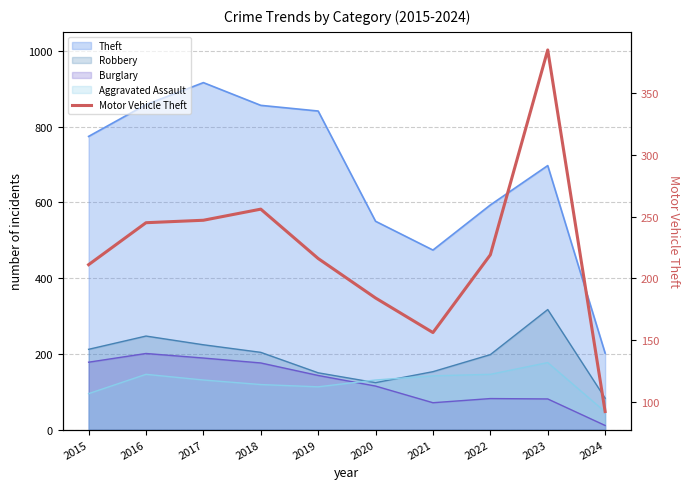

The chart shows a value of 162 at 2018. True or false?

False